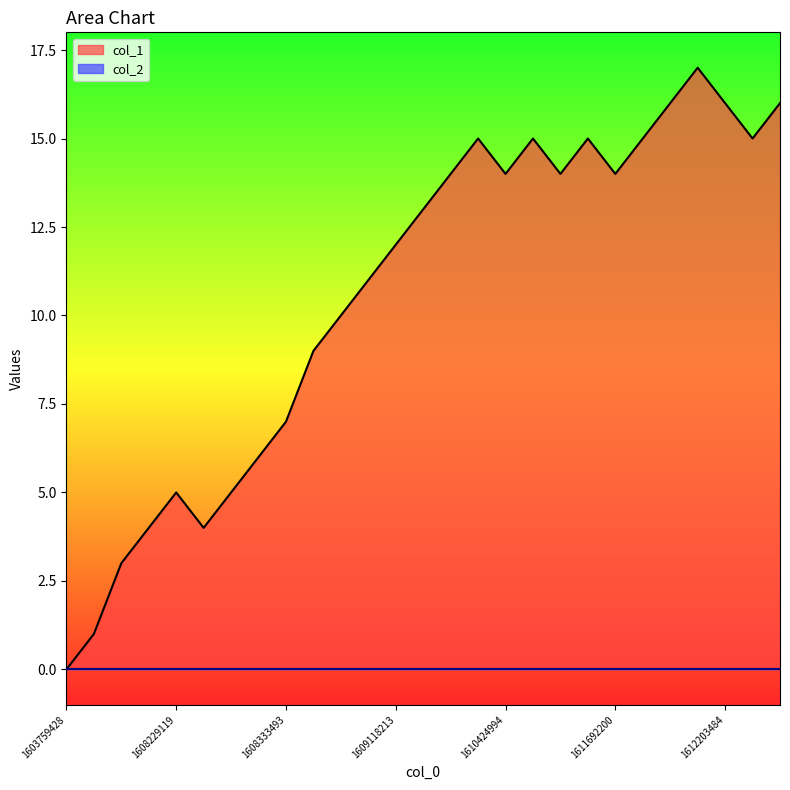

What is the difference between the values at 1613510548 and 1611670578?

1